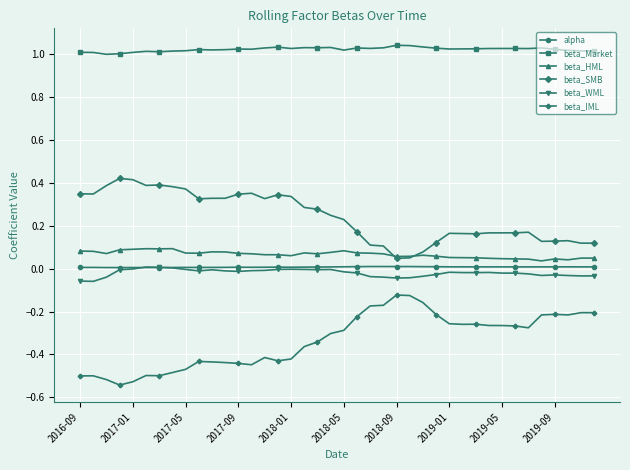

True or false: beta_Market and beta_HML intersect in this chart.

False